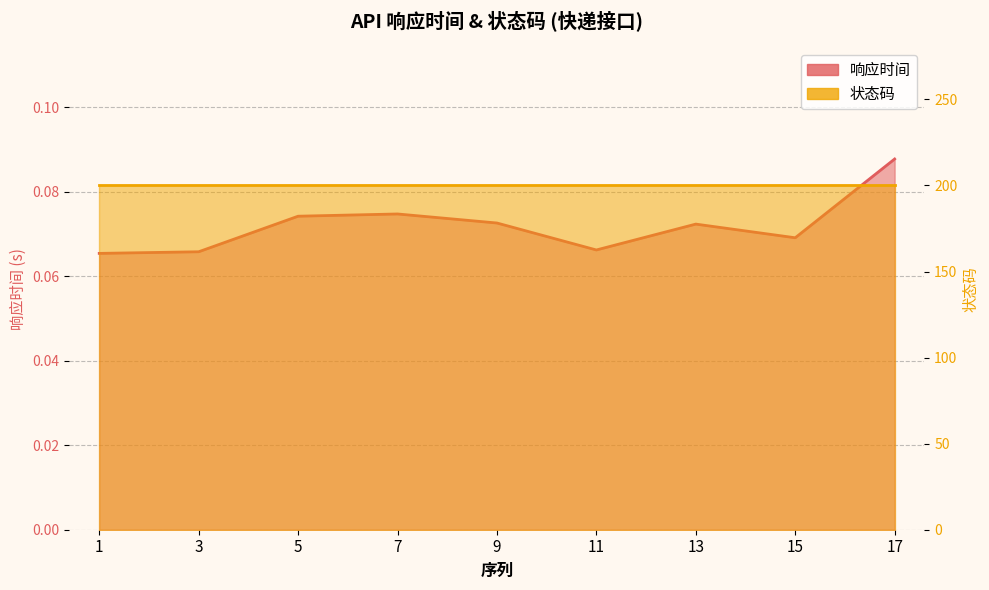

Is it true that the value at 15 is 0.1?

True